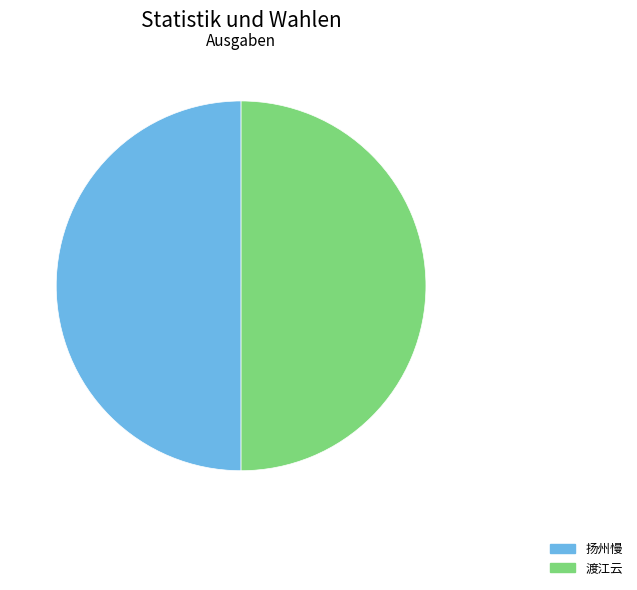

Combined, do 渡江云 and 扬州慢 account for over 50%?

Yes